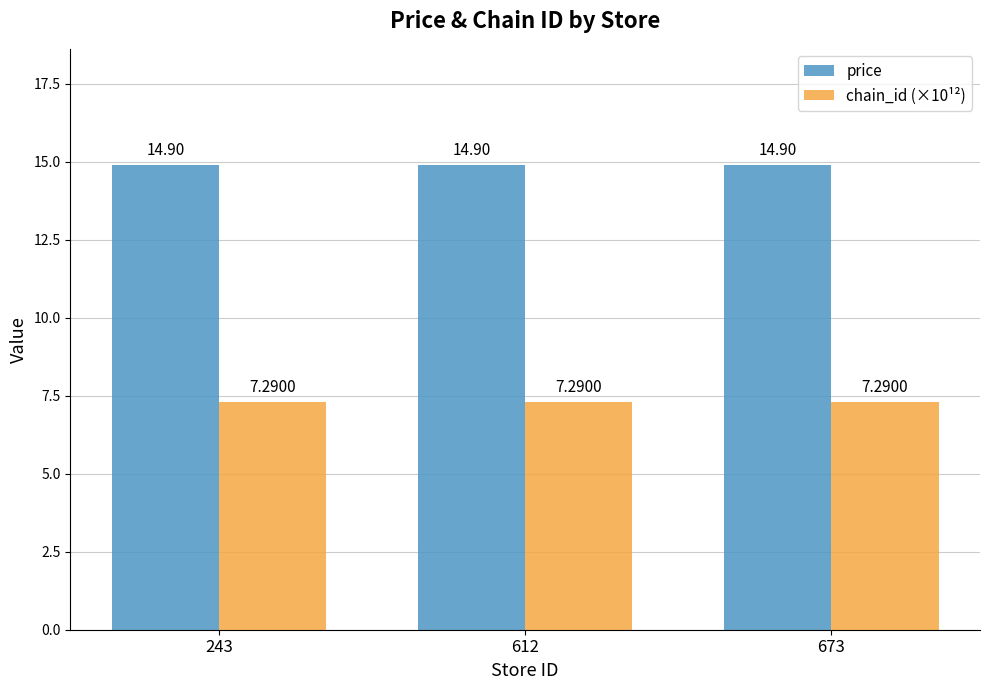

What are all the series names shown in the legend?

price, chain_id (×10¹²)